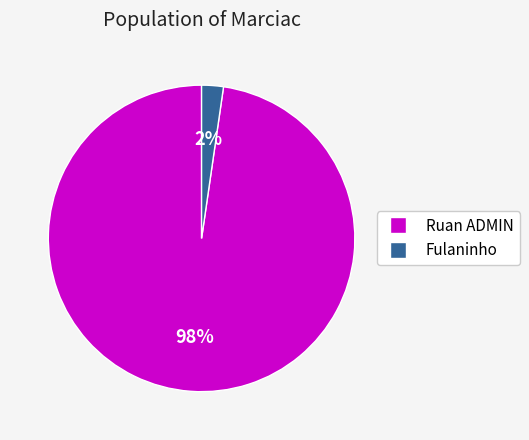

How many segments does this pie chart have?

2